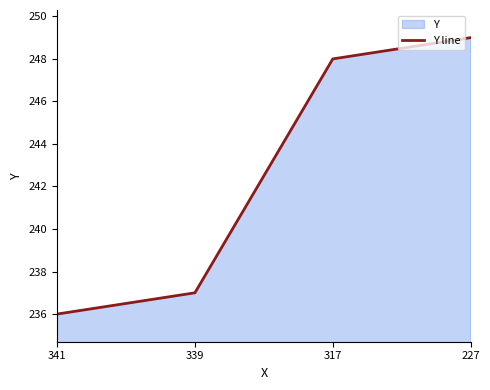

How many data points are less than 248?

2